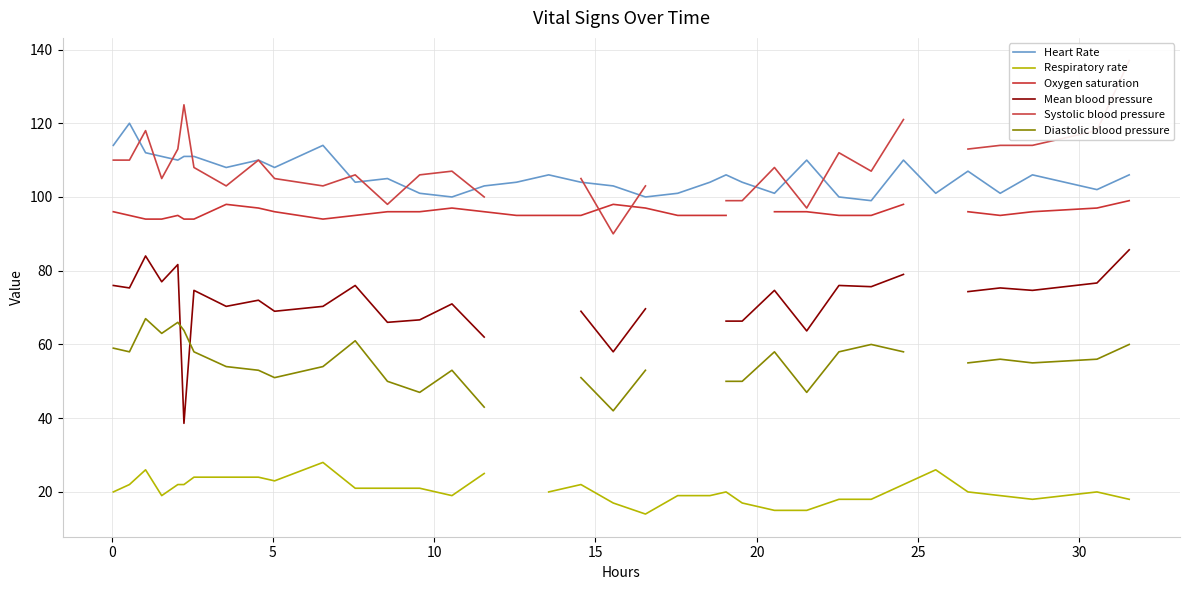

What is the lowest value of the Heart Rate series?

99